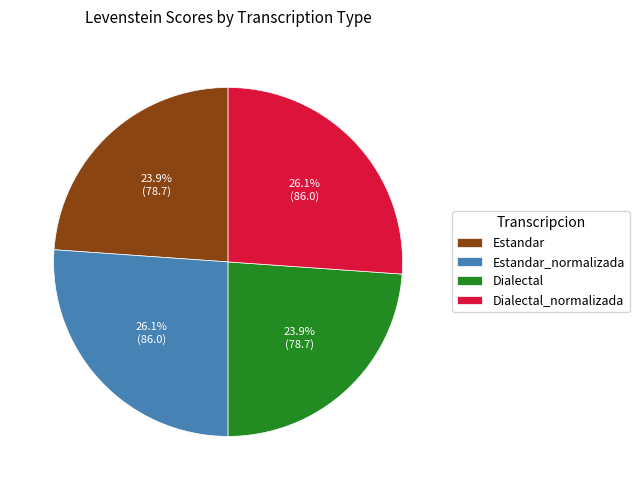

Does Estandar account for over 50% of the chart?

No